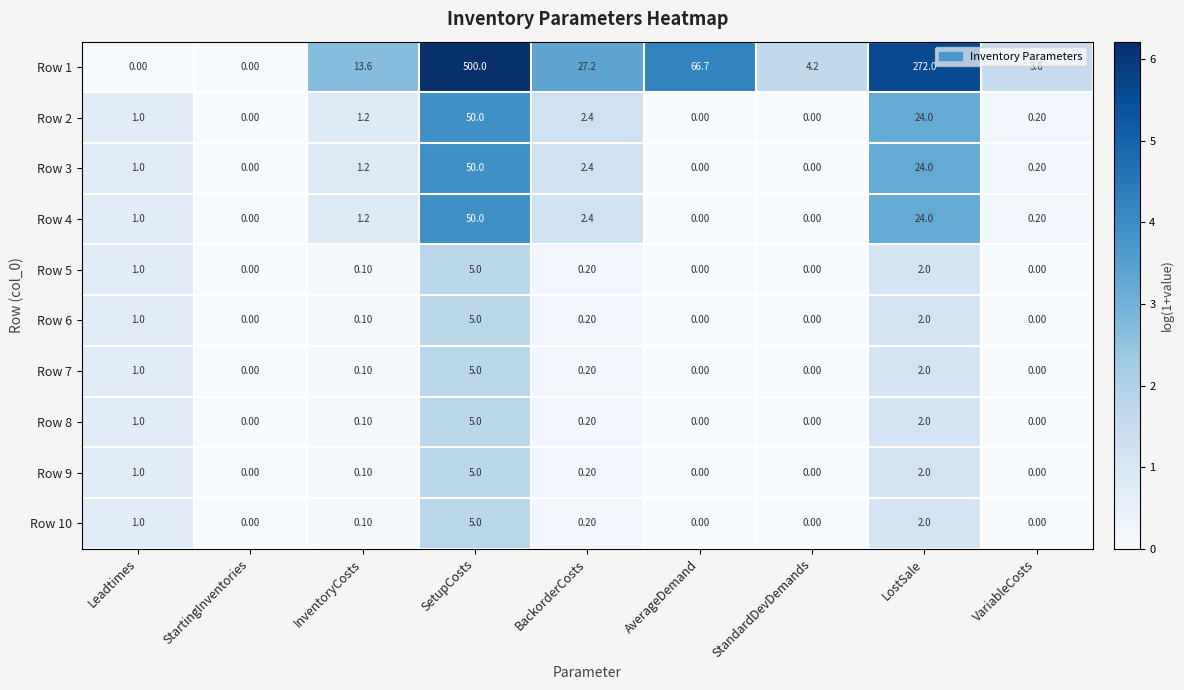

What is the total value across all series at StandardDevDemands?

4.2